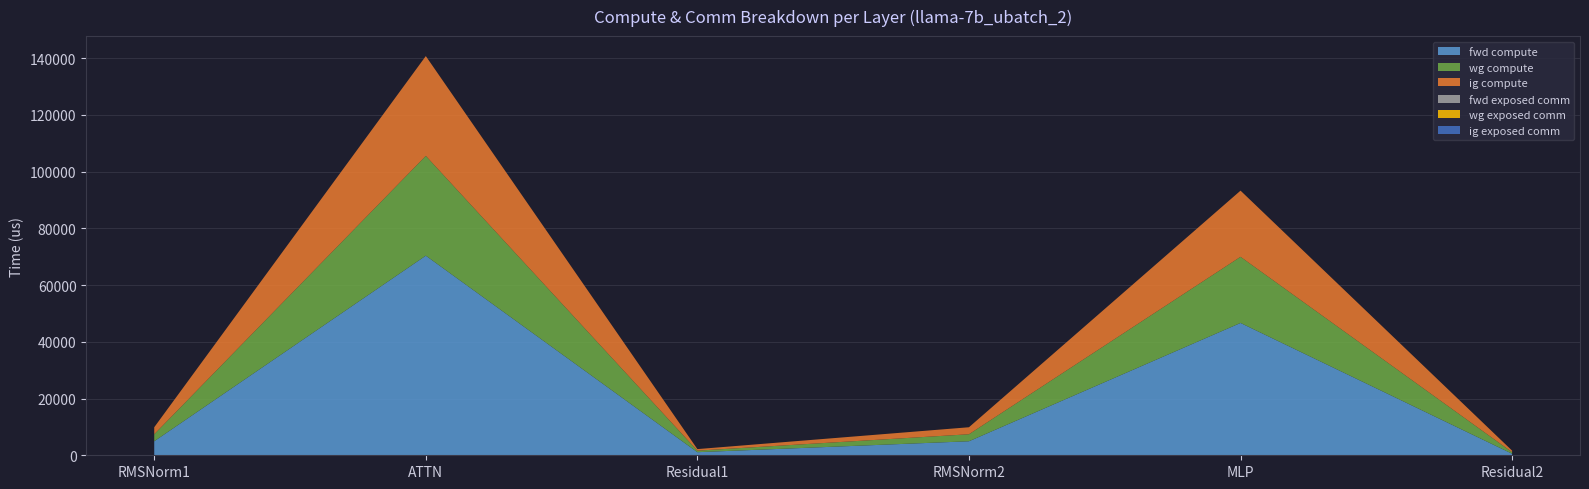

Reading left to right, list all the values displayed in this chart.

fwd compute: 4940.9	70379.2	1089.8	4940.9	46654.3	544.9
wg compute: 2470.5	35189.6	544.9	2470.5	23327.2	544.9
ig compute: 2470.5	35189.6	544.9	2470.5	23327.2	544.9
fwd exposed comm: 0.0	0.0	0.0	0.0	0.0	0.0
wg exposed comm: 0.0	0.0	0.0	0.0	0.0	0.0
ig exposed comm: 0.0	0.0	0.0	0.0	0.0	0.0